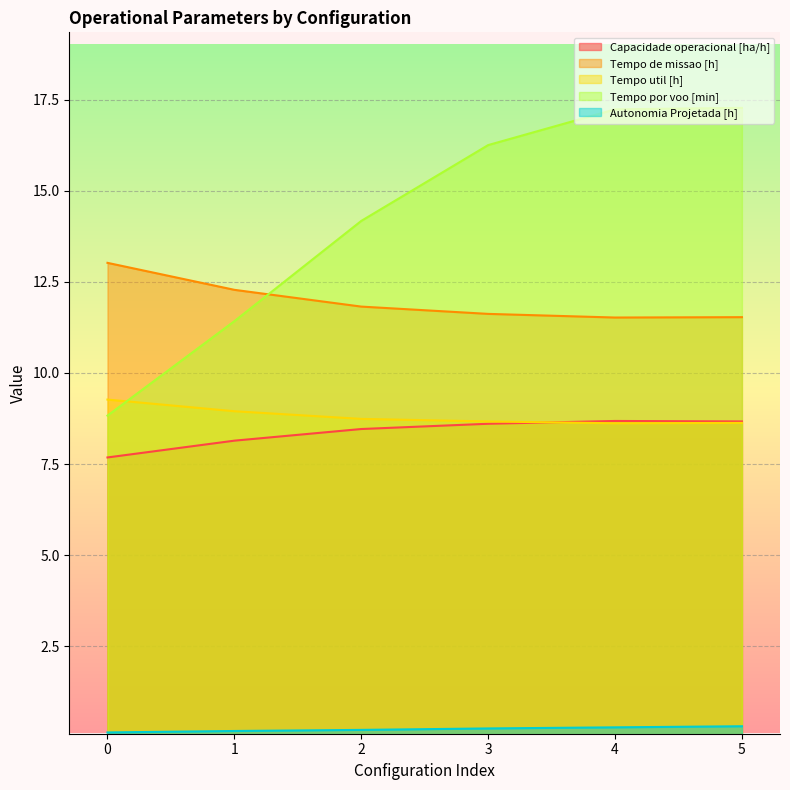

What is the sum of all Tempo de missao [h] values?

71.8